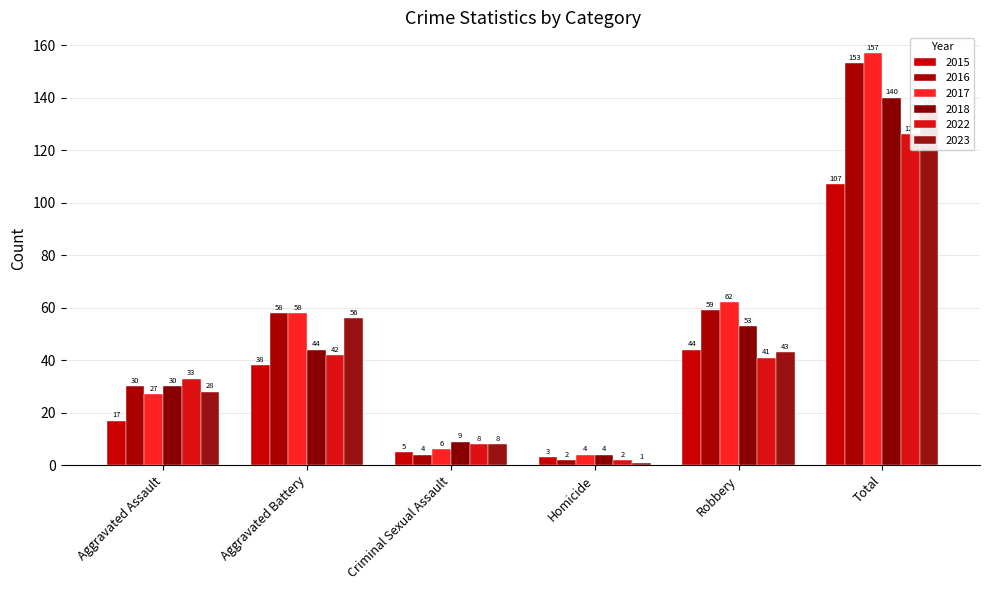

At which category does the chart reach its minimum across all series?

Homicide